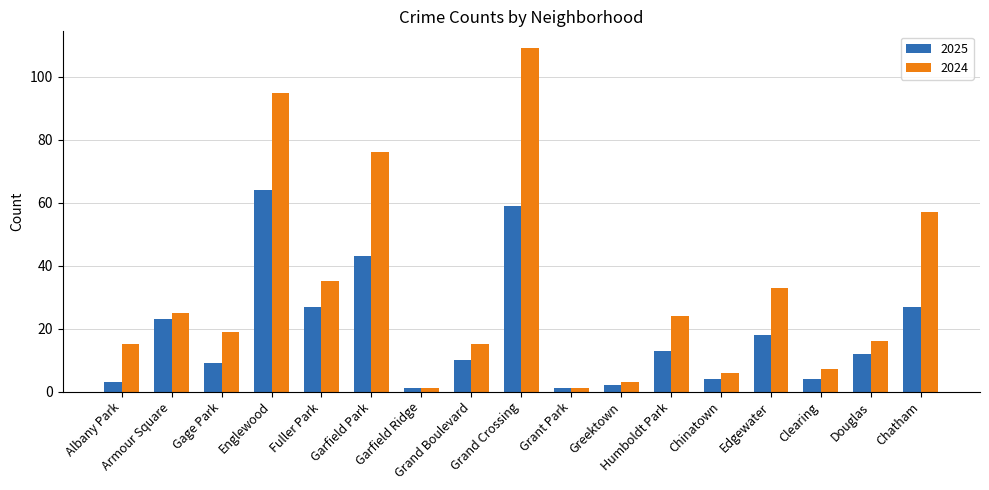

Which series has the largest total across all categories?

2024